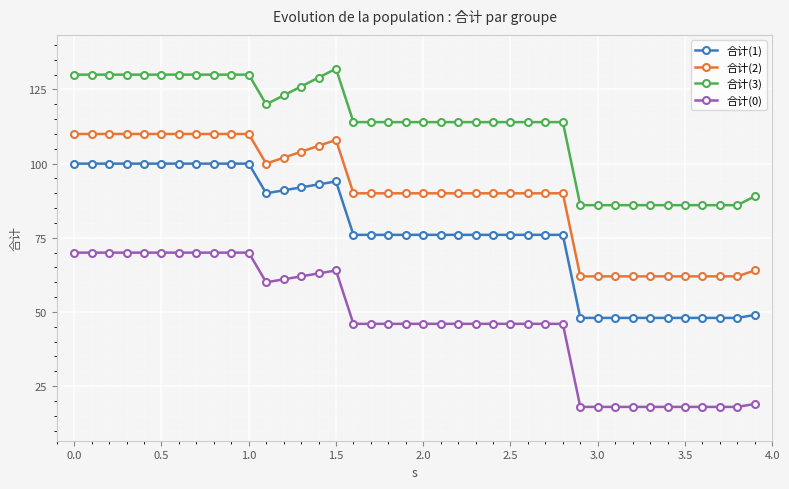

Which series has the largest total across all categories?

合计(3)